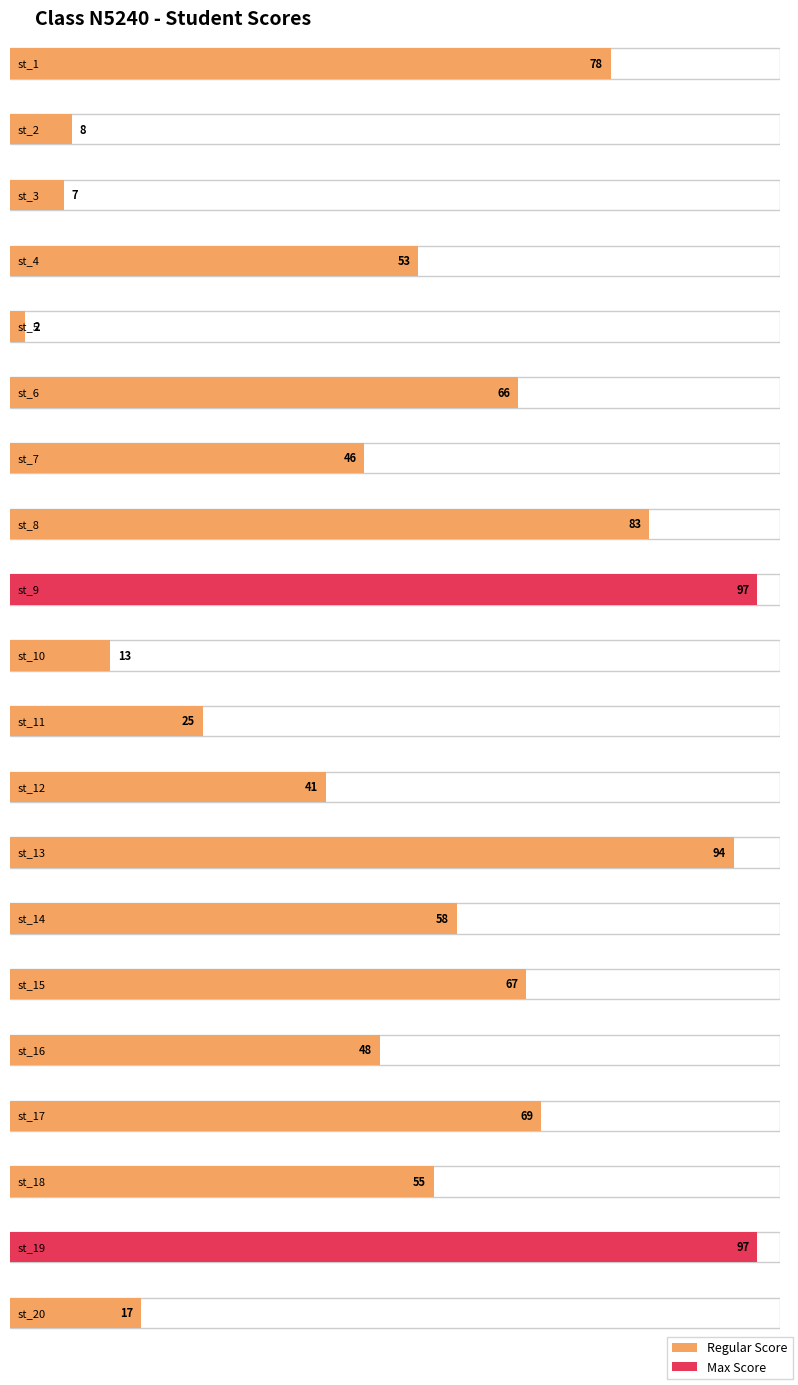

What is the difference between the values at st_5 and st_4?

51